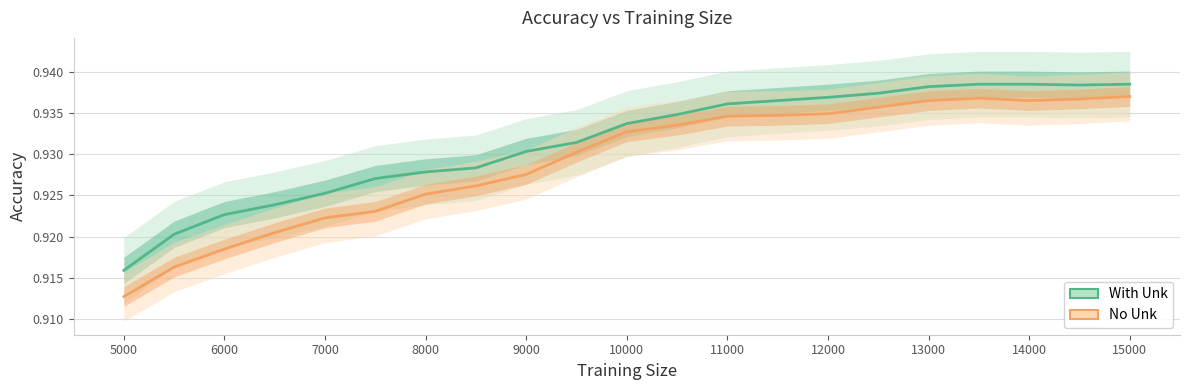

At which label does With Unk reach its minimum?

5000